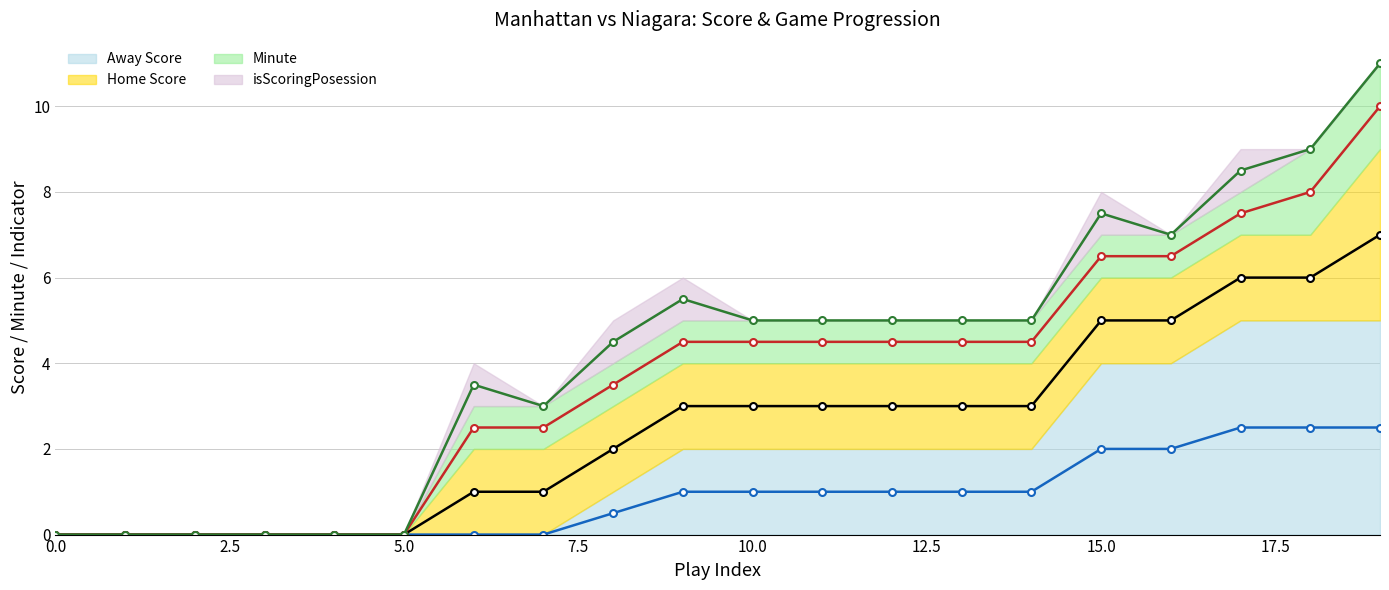

True or false: Away Score (line) and isScoringPosession (line) intersect in this chart.

False